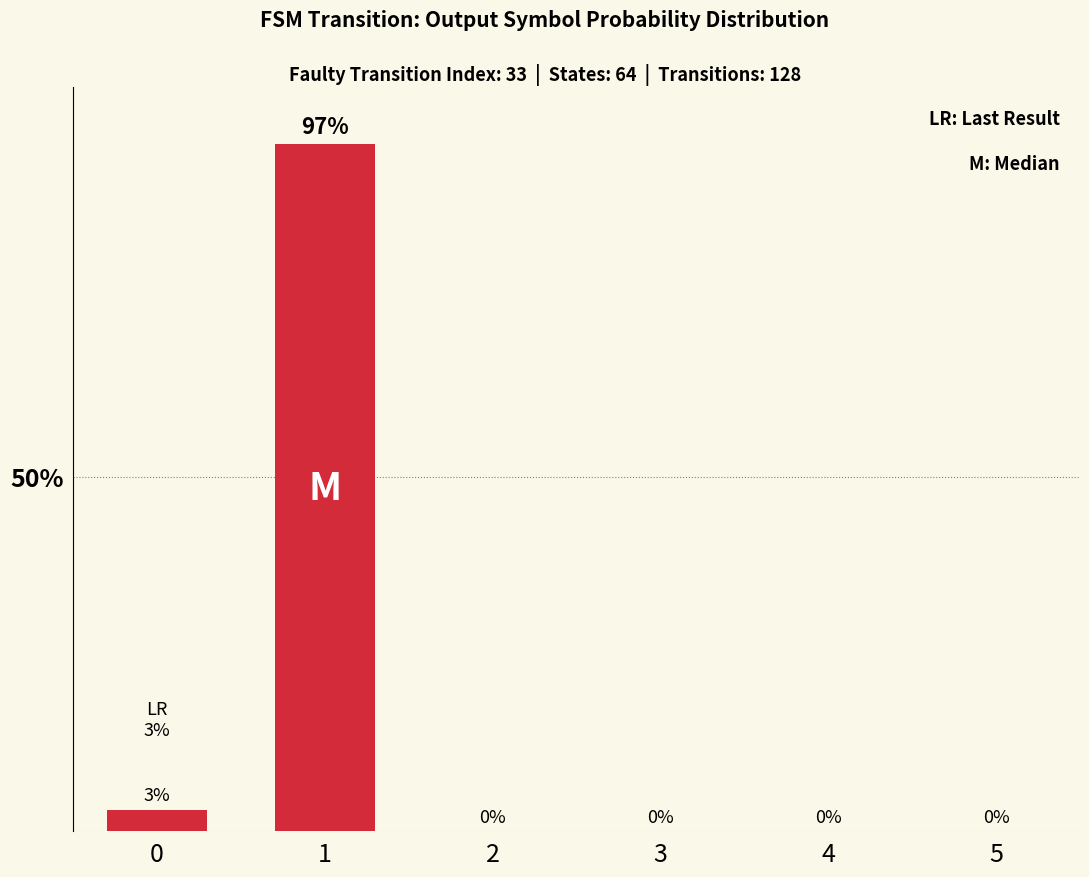

What is the greatest value displayed?

97